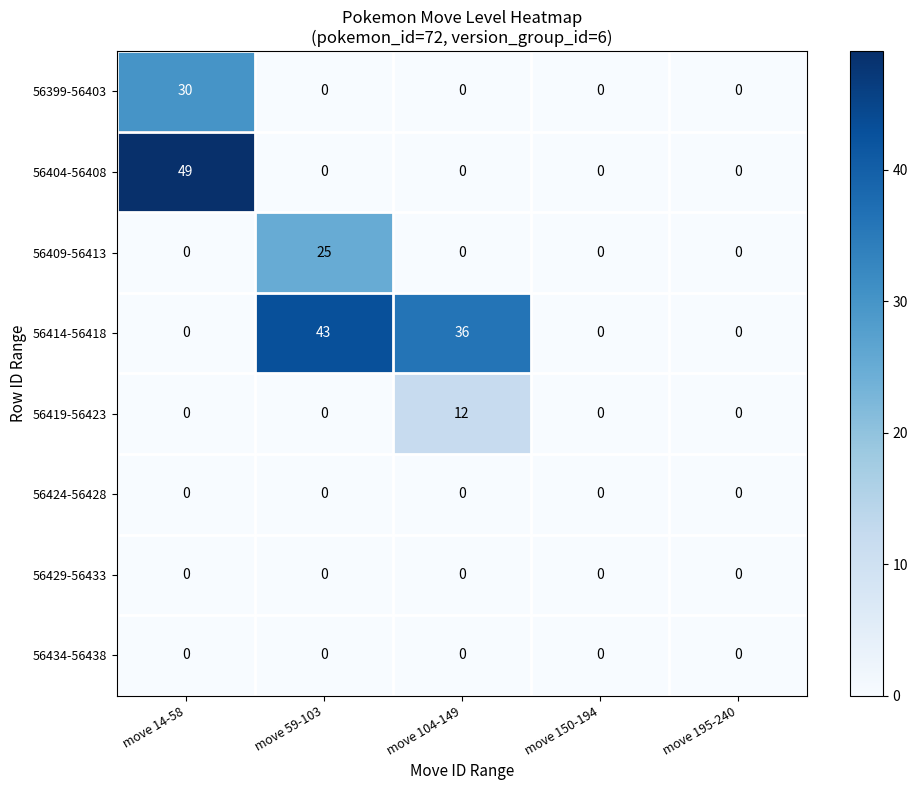

What is the difference between the 56414-56418 values at move 104-149 and move 59-103?

7